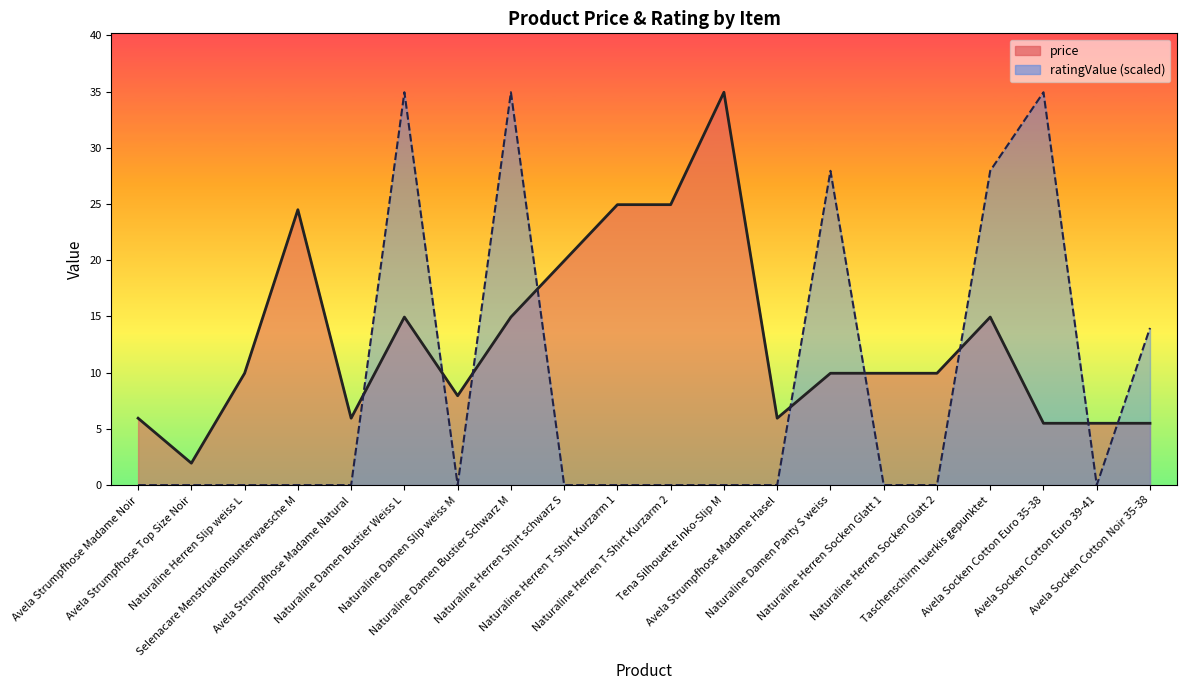

List the series in order of their overall mean, highest first.

price, ratingValue